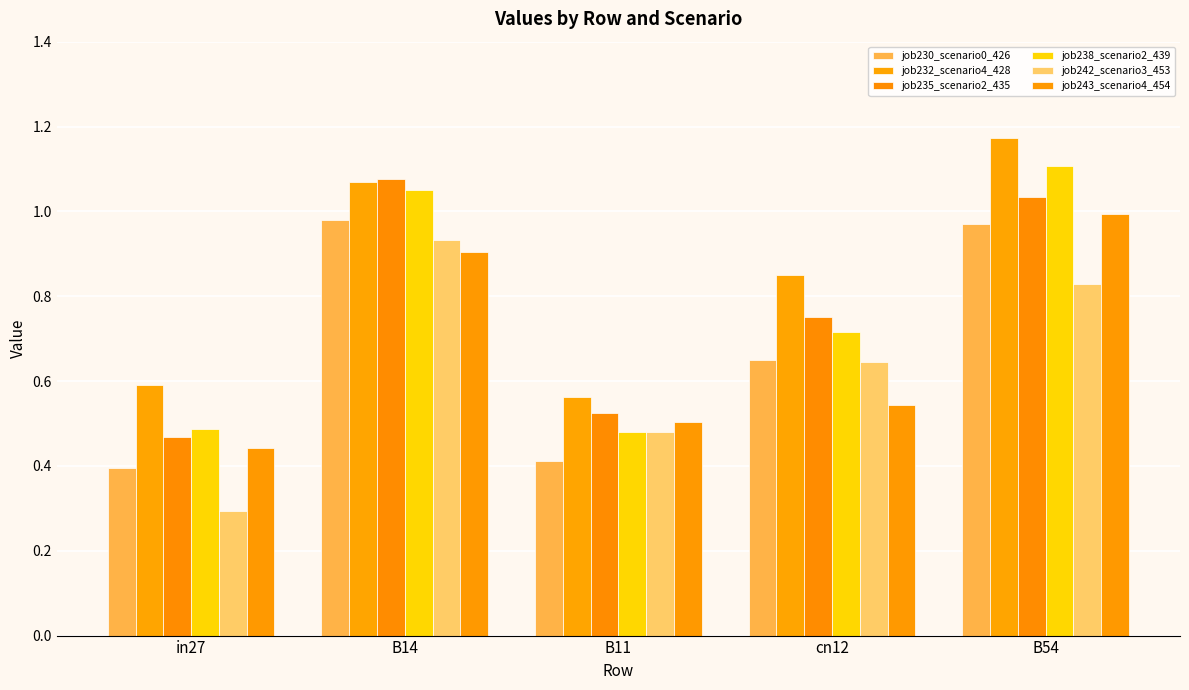

What is the total value across all series at B11?

3.0